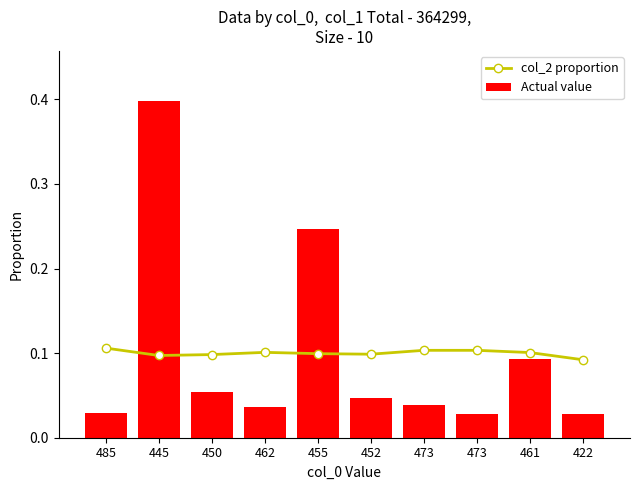

What is the label of the 4th bar from the left?

462